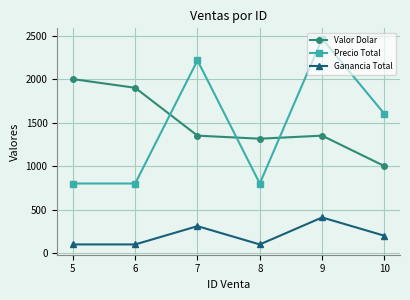

At which category does Precio Total reach its first local peak?

7